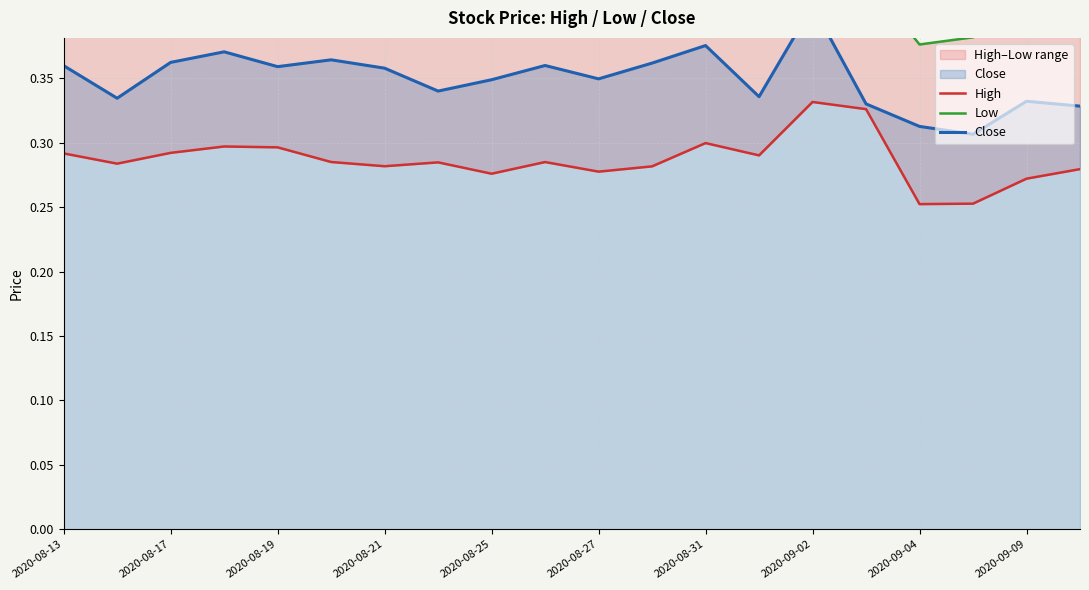

How many lines are shown in the chart?

3